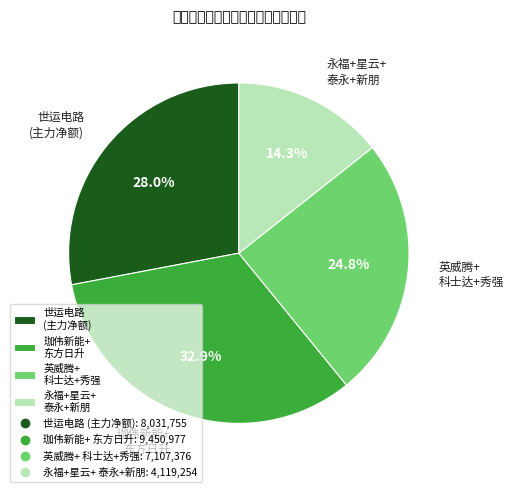

Combined, what portion of the pie is 珈伟新能+ 东方日升 and 英威腾+ 科士达+秀强?

57.7%